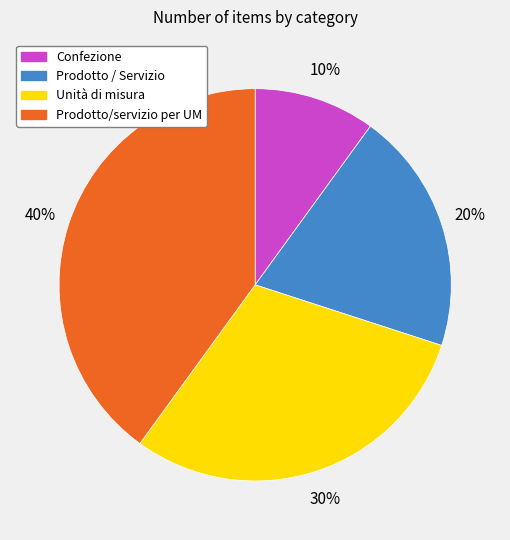

Count the number of slices in the pie.

4